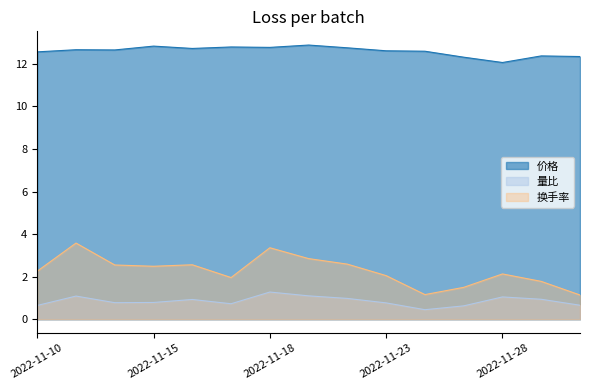

Reading right to left, extract all data points from this chart.

价格: 2022-11-30=12.3	2022-11-29=12.4	2022-11-28=12.1	2022-11-25=12.3	2022-11-24=12.6	2022-11-23=12.6	2022-11-22=12.8	2022-11-21=12.9	2022-11-18=12.8	2022-11-17=12.8	2022-11-16=12.7	2022-11-15=12.8	2022-11-14=12.7	2022-11-11=12.7	2022-11-10=12.6
量比: 2022-11-30=0.7	2022-11-29=0.9	2022-11-28=1.1	2022-11-25=0.6	2022-11-24=0.5	2022-11-23=0.8	2022-11-22=1.0	2022-11-21=1.1	2022-11-18=1.3	2022-11-17=0.7	2022-11-16=0.9	2022-11-15=0.8	2022-11-14=0.8	2022-11-11=1.1	2022-11-10=0.7
换手率: 2022-11-30=1.1	2022-11-29=1.8	2022-11-28=2.1	2022-11-25=1.5	2022-11-24=1.2	2022-11-23=2.0	2022-11-22=2.6	2022-11-21=2.9	2022-11-18=3.4	2022-11-17=2.0	2022-11-16=2.6	2022-11-15=2.5	2022-11-14=2.5	2022-11-11=3.6	2022-11-10=2.3